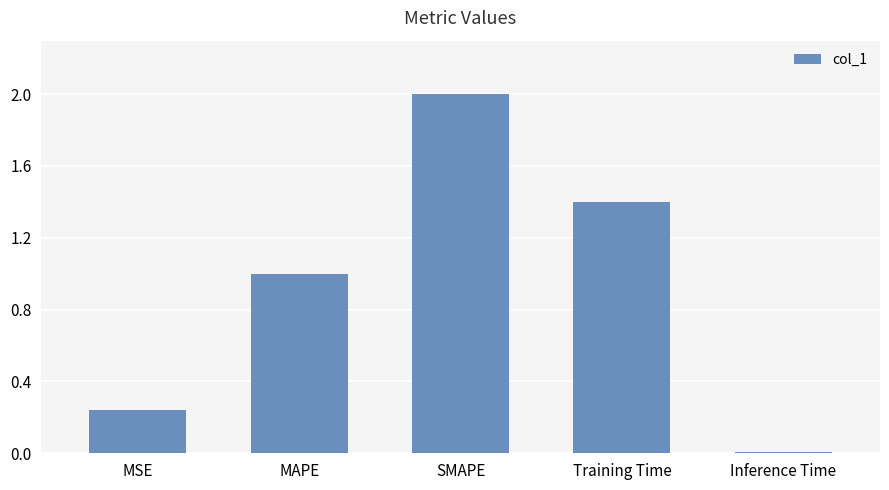

How many bars are there in total?

5